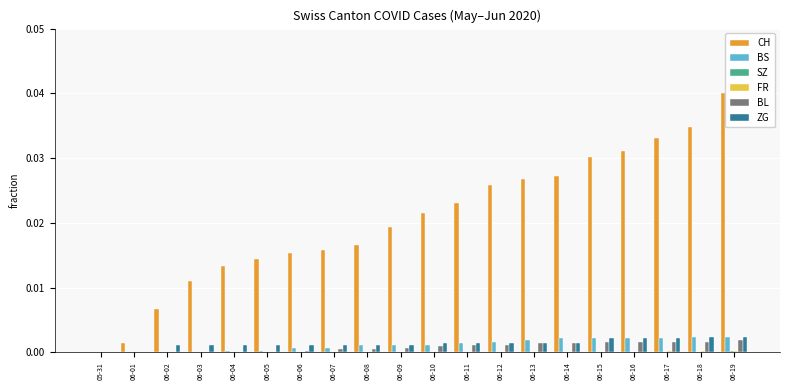

What is the sum of all CH values?

0.4